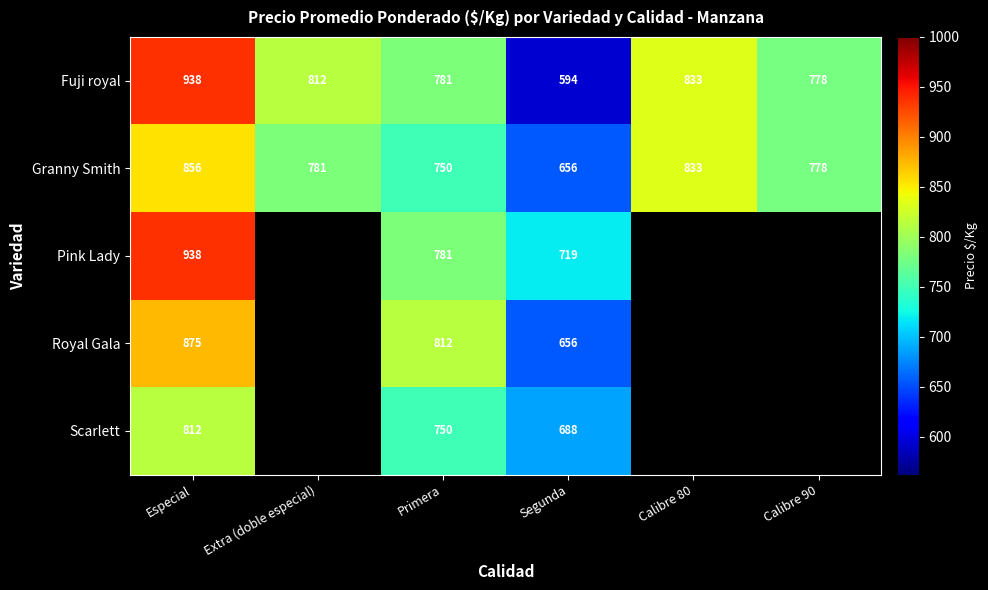

What is the total value across all series at Segunda?

3313